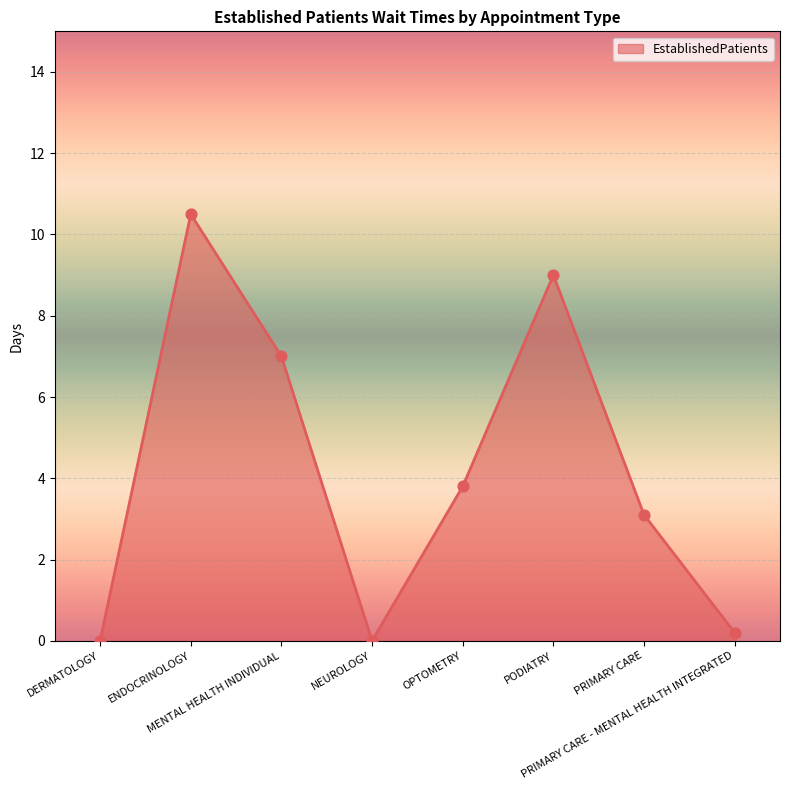

Between OPTOMETRY and PODIATRY, which is larger?

PODIATRY